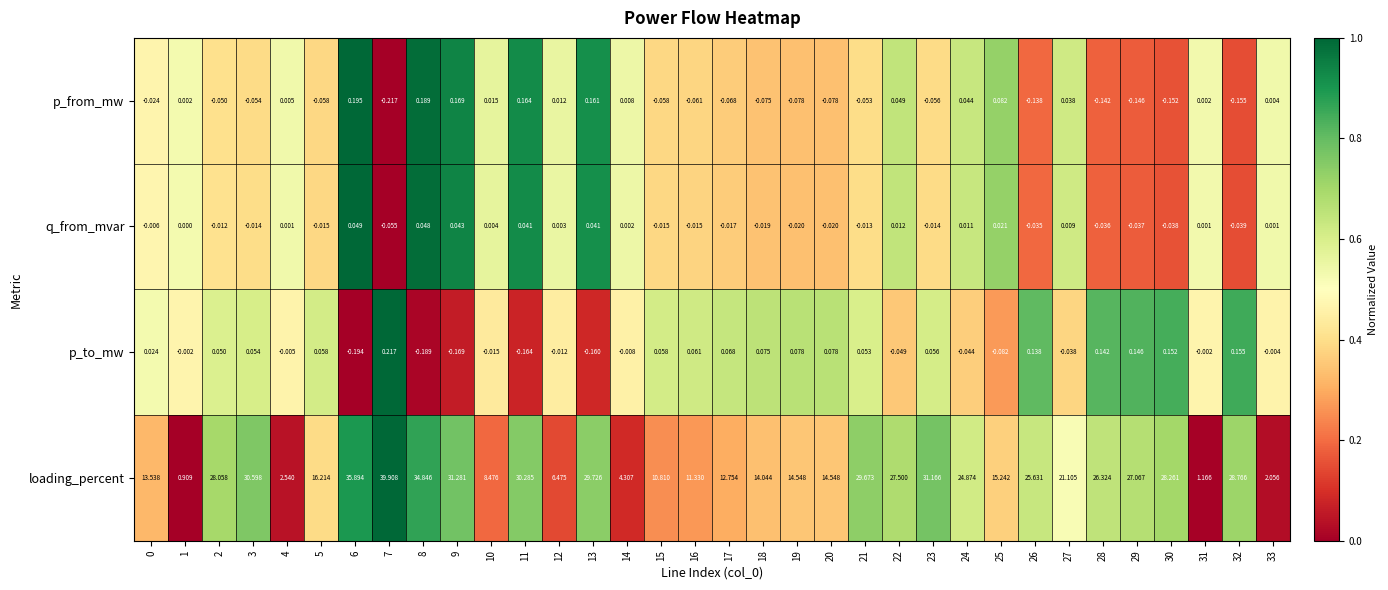

Is the value of p_to_mw at 15 greater than the value of q_from_mvar at 17?

Yes